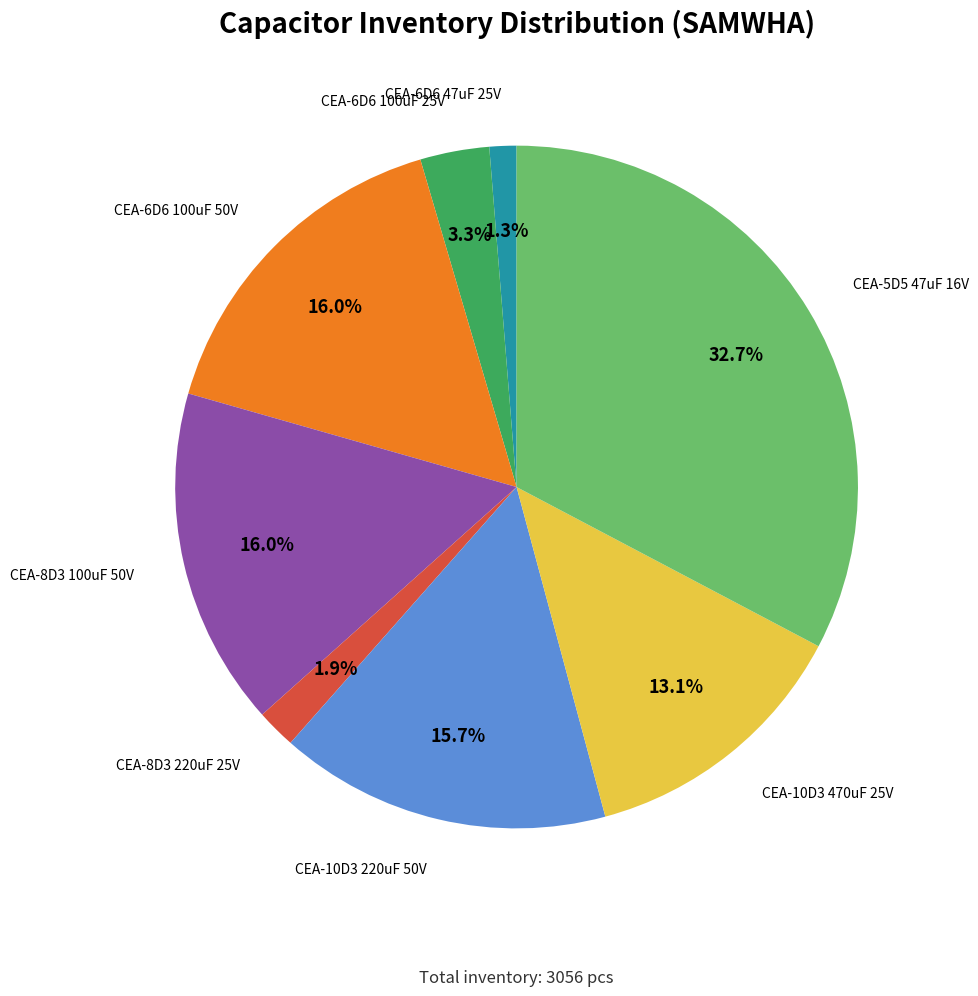

Is there any slice that represents more than half of the pie?

No